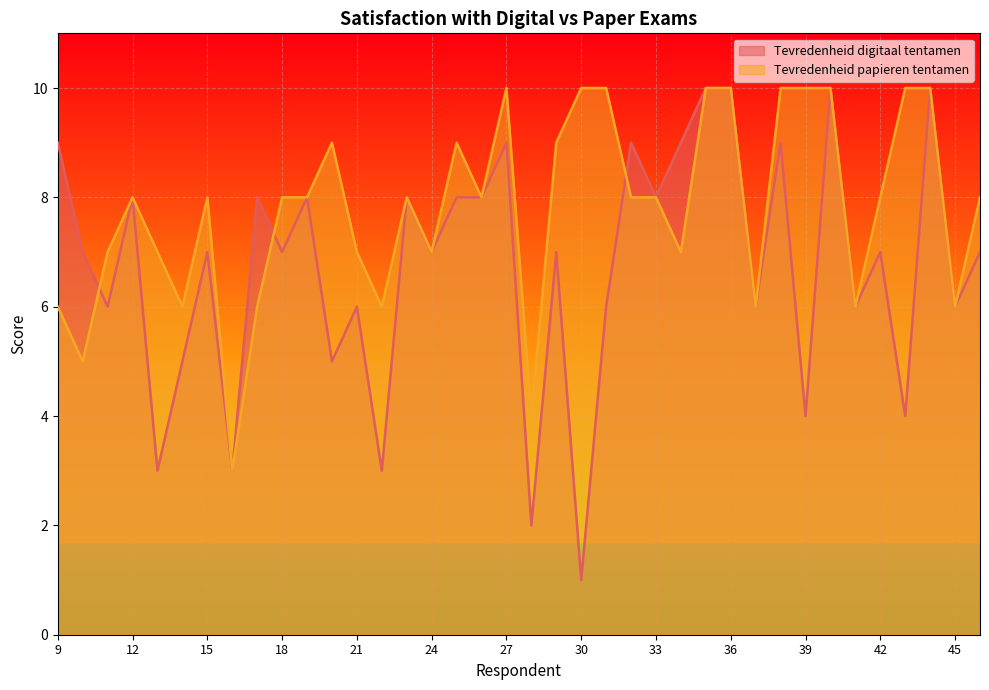

In Tevredenheid papieren tentamen, how many points are lower than both neighbors (excluding endpoints)?

11